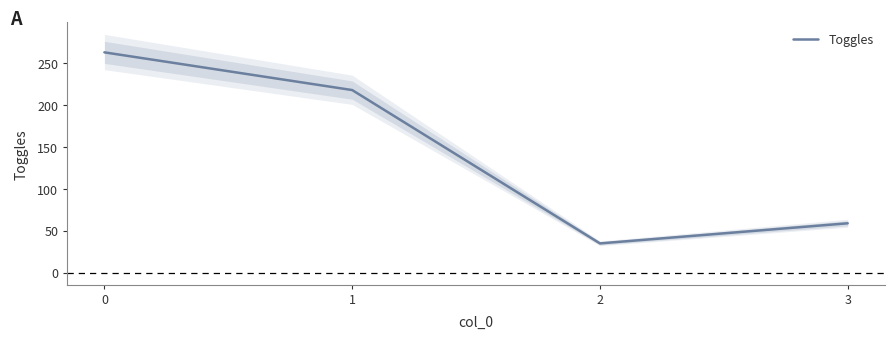

The chart shows a value of 155 at 0. True or false?

False